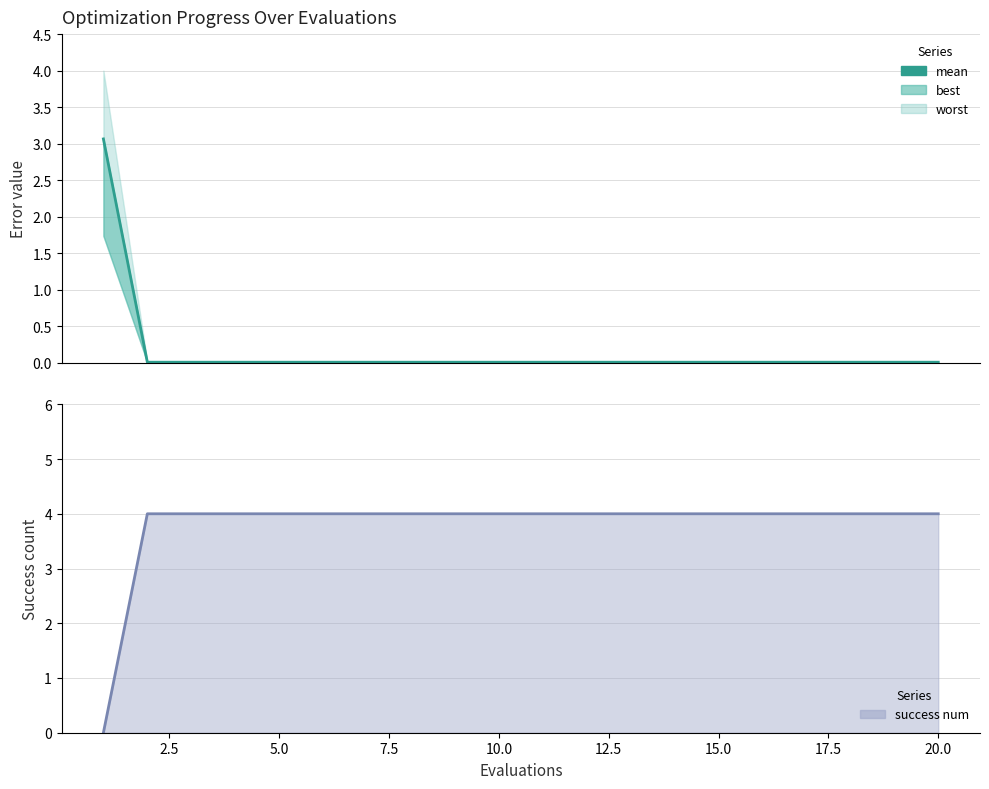

What is the difference between the maximum and second lowest values in the mean series?

3.1